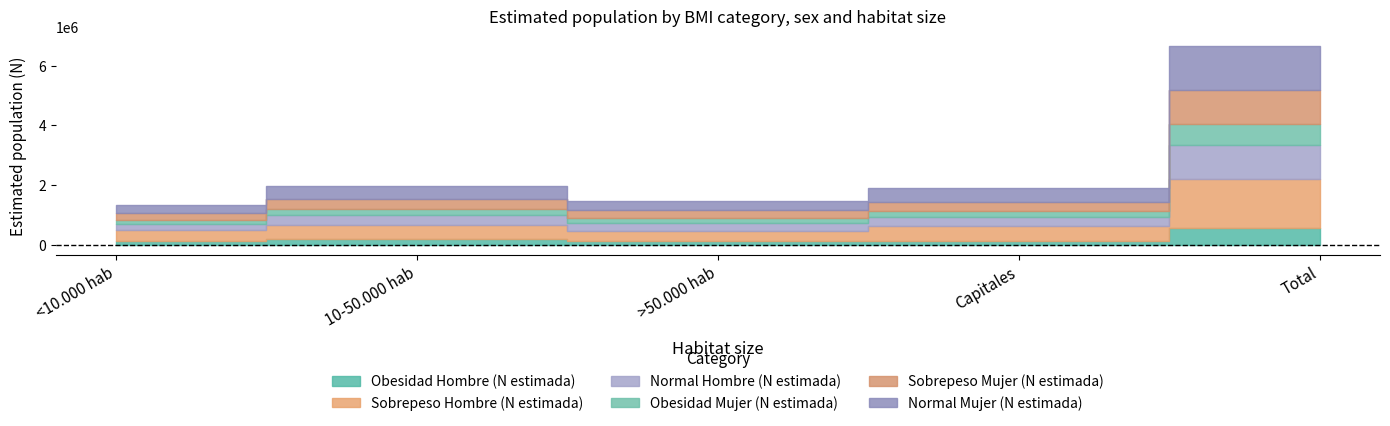

How many data points in Normal Mujer (N estimada) are above 415135?

2